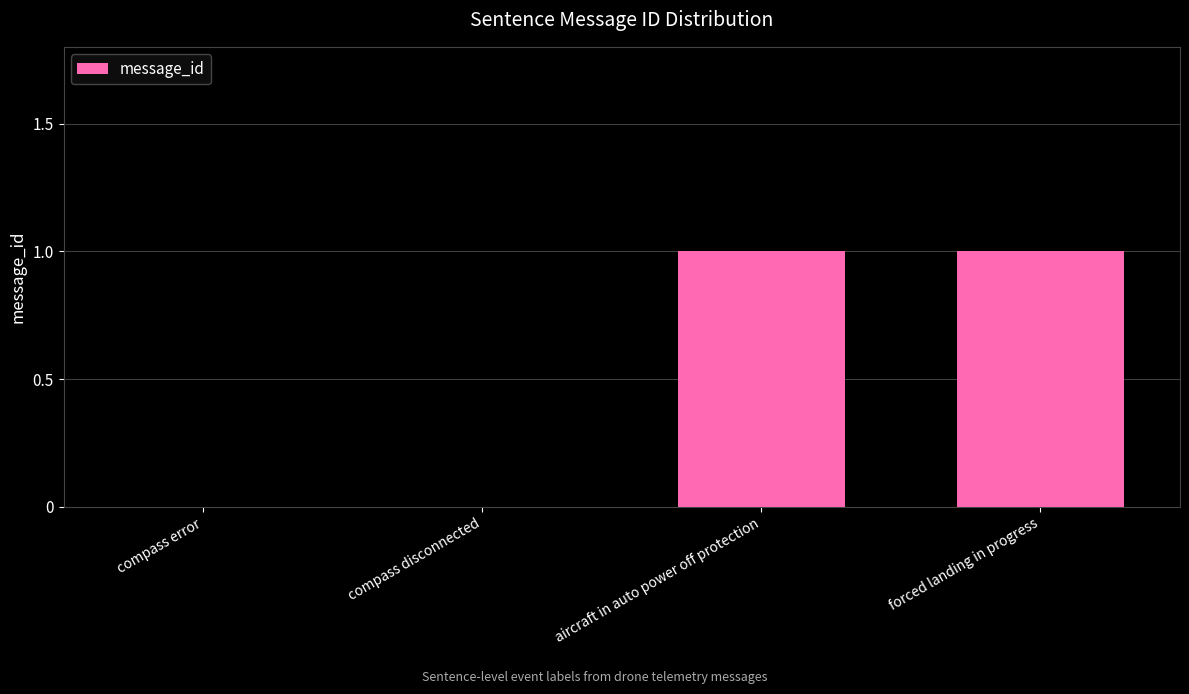

The chart shows a value of 1 at aircraft in auto power off protection. True or false?

True